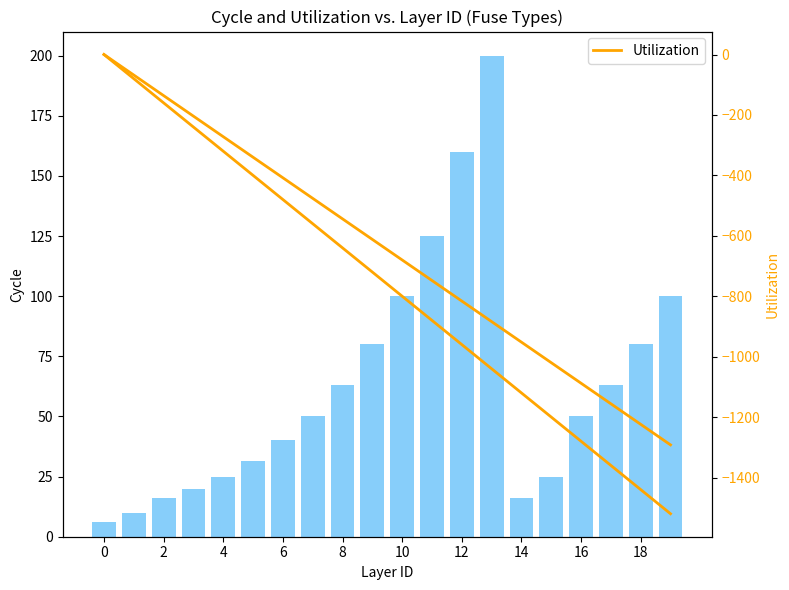

What is the value of the i_rated_a bar at the 9th from the left?

63.0